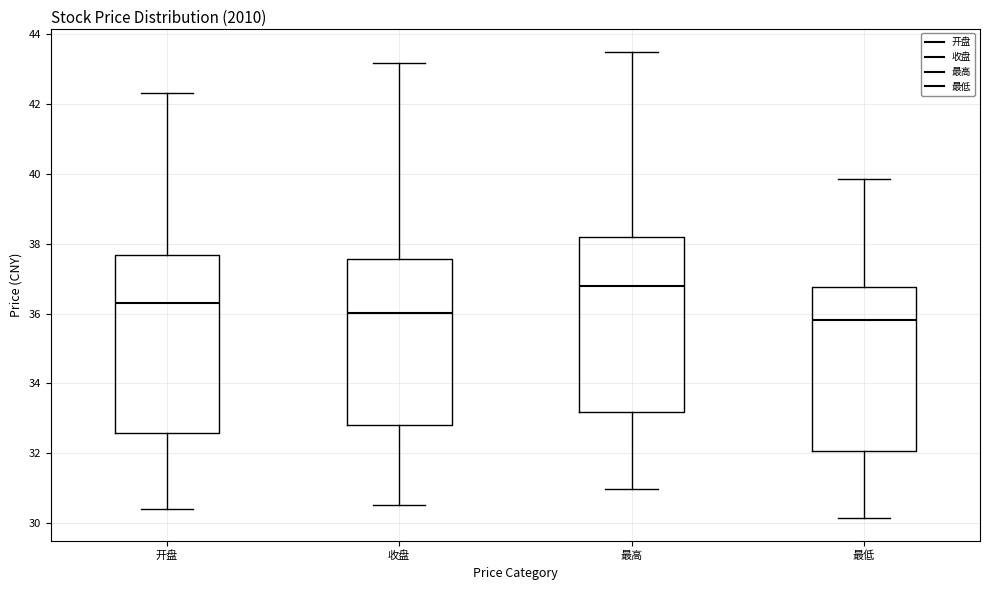

Which box has the highest median line?

最高